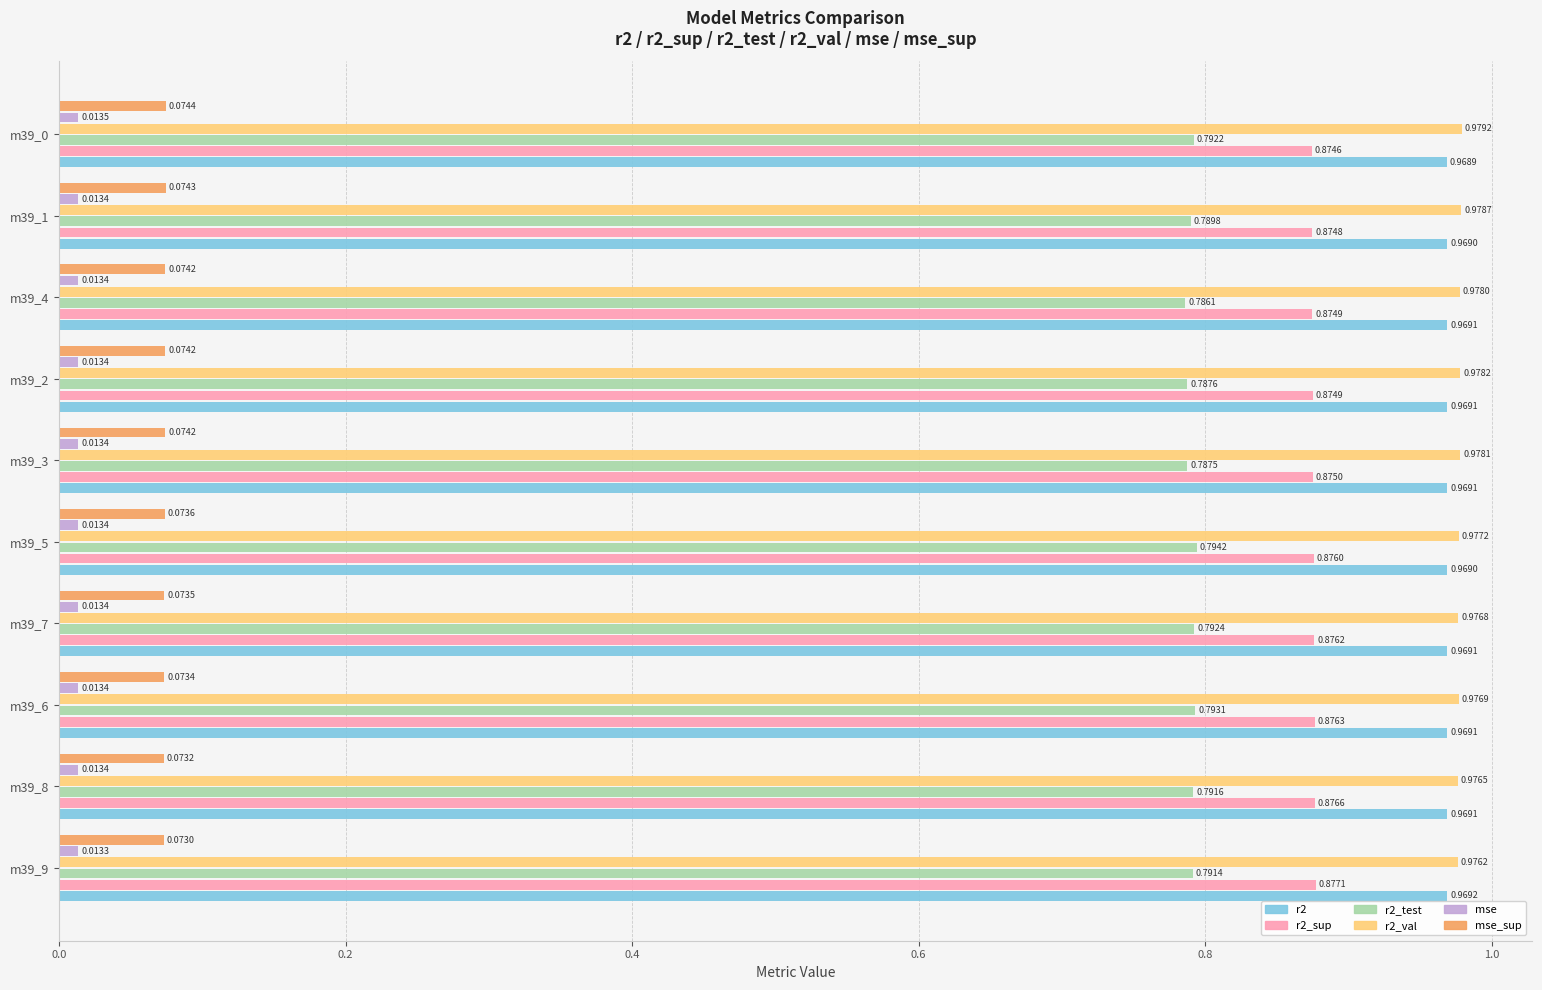

Which series has the largest range (max minus min)?

r2_test